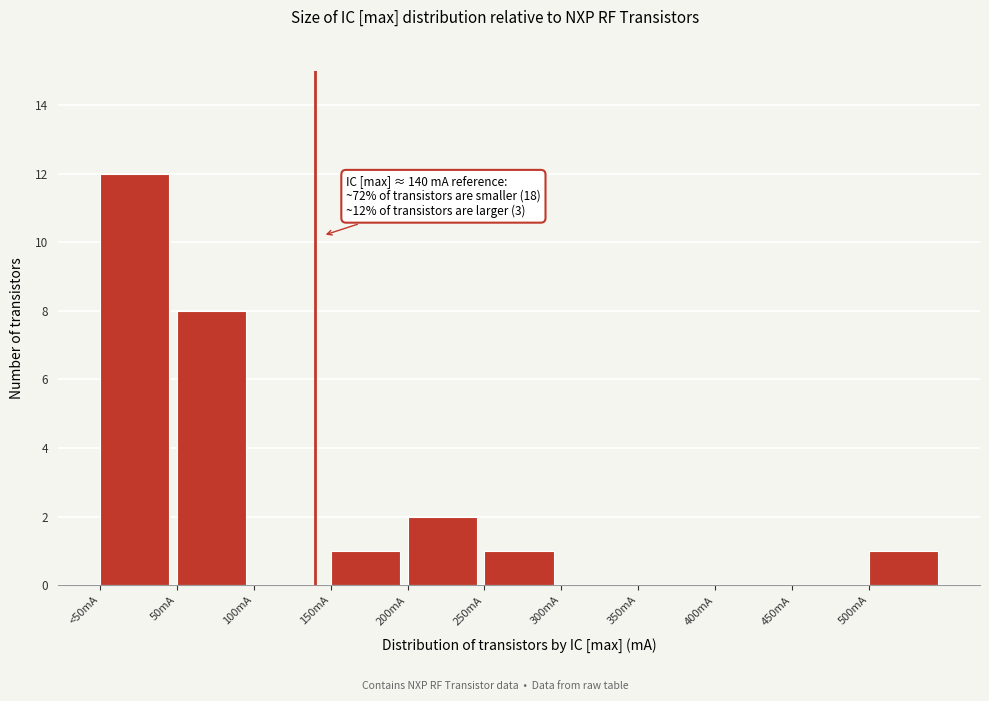

Reading left to right, extract all data points from this chart.

<50mA=12	50mA=8	100mA=0	150mA=1	200mA=2	250mA=1	300mA=0	350mA=0	400mA=0	450mA=0	500mA=1